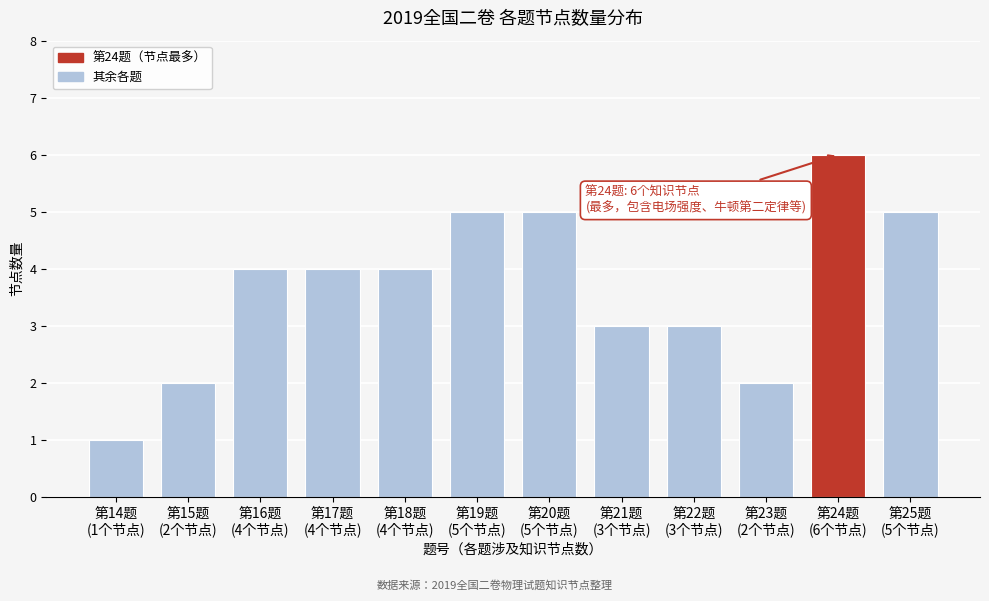

Reading left to right, what are all the values shown in this chart?

1	2	4	4	4	5	5	3	3	2	6	5